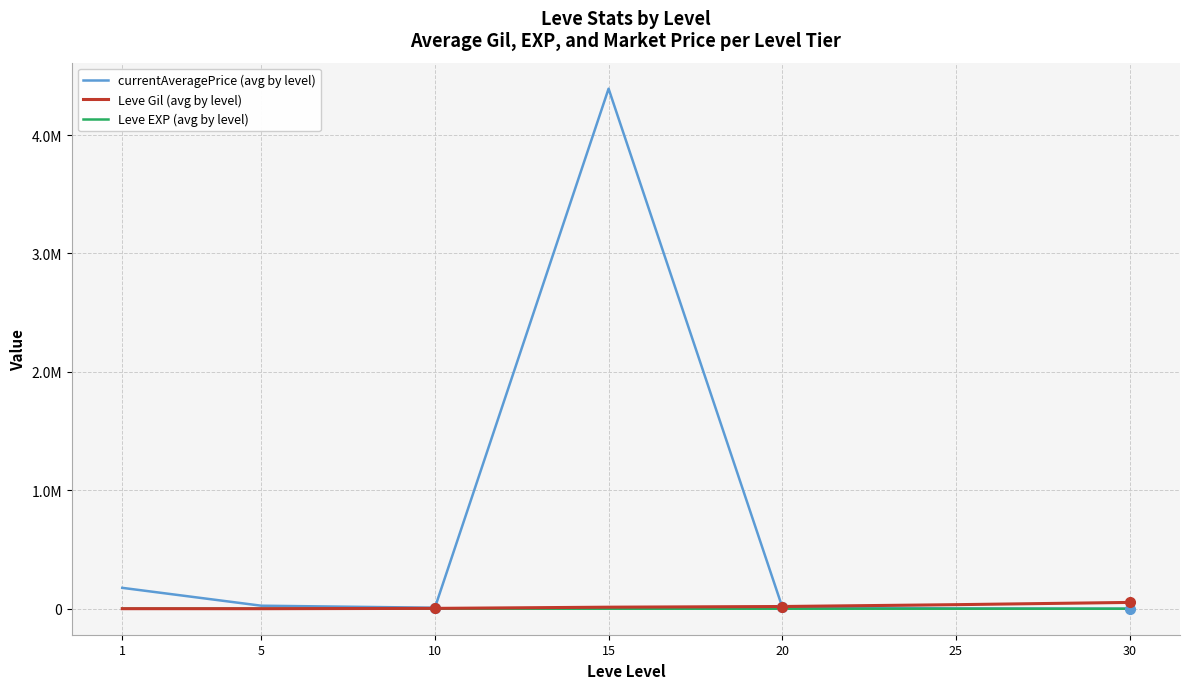

Reading right to left, list all the values displayed in this chart.

currentAveragePrice (avg by level): 0.0	2628.8	14051.8	4391490.8	8333.3	25409.3	176287.7
Leve Gil (avg by level): 53202.5	34211.7	18720.0	13040.0	2913.3	201.7	349.8
Leve EXP (avg by level): 52.8	33.7	18.0	12.7	9.5	4.8	210.7